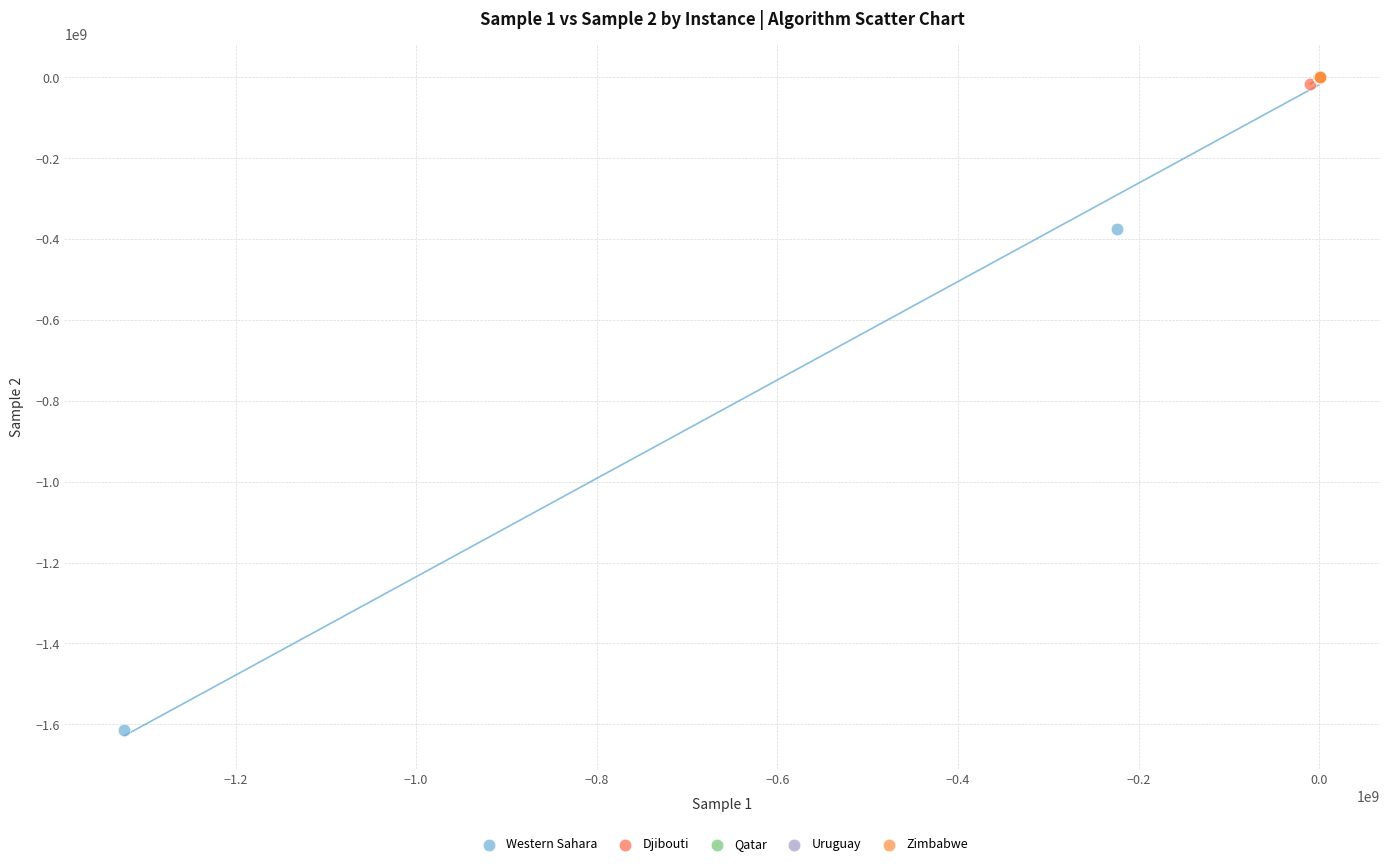

Which series contains the lowest Y value?

Western Sahara